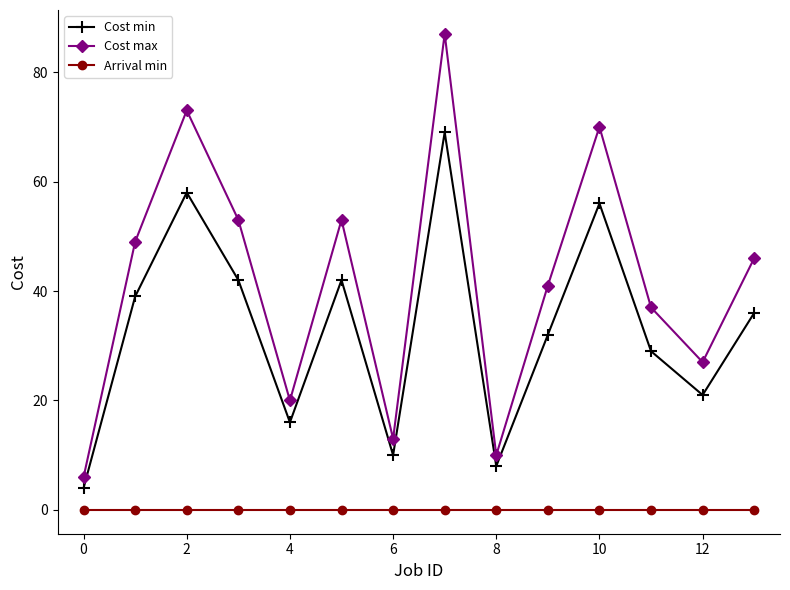

Which series has the largest total across all categories?

Cost max